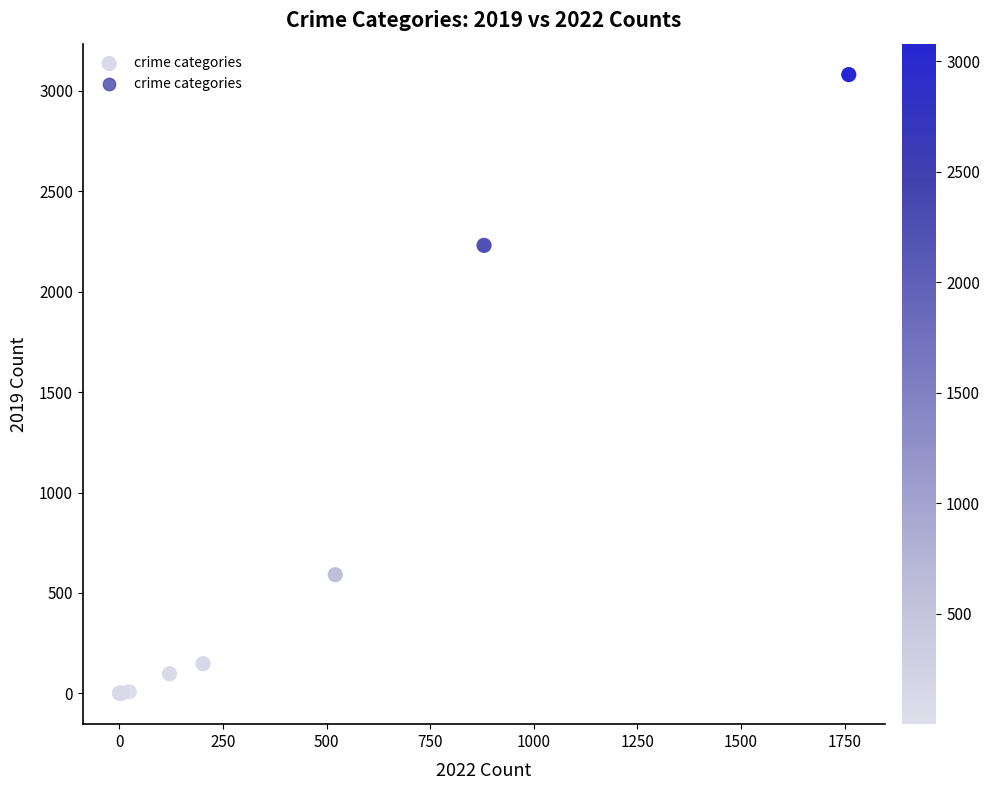

What Y value in the scatter plot is closest to 1540?

2230